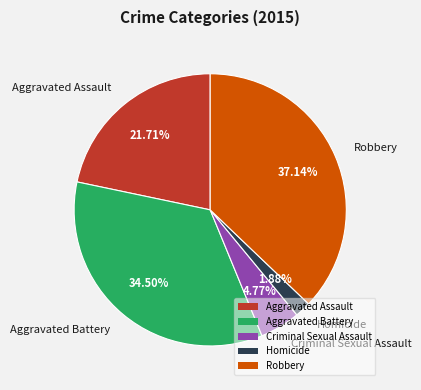

Which category has the biggest portion of the pie?

Robbery